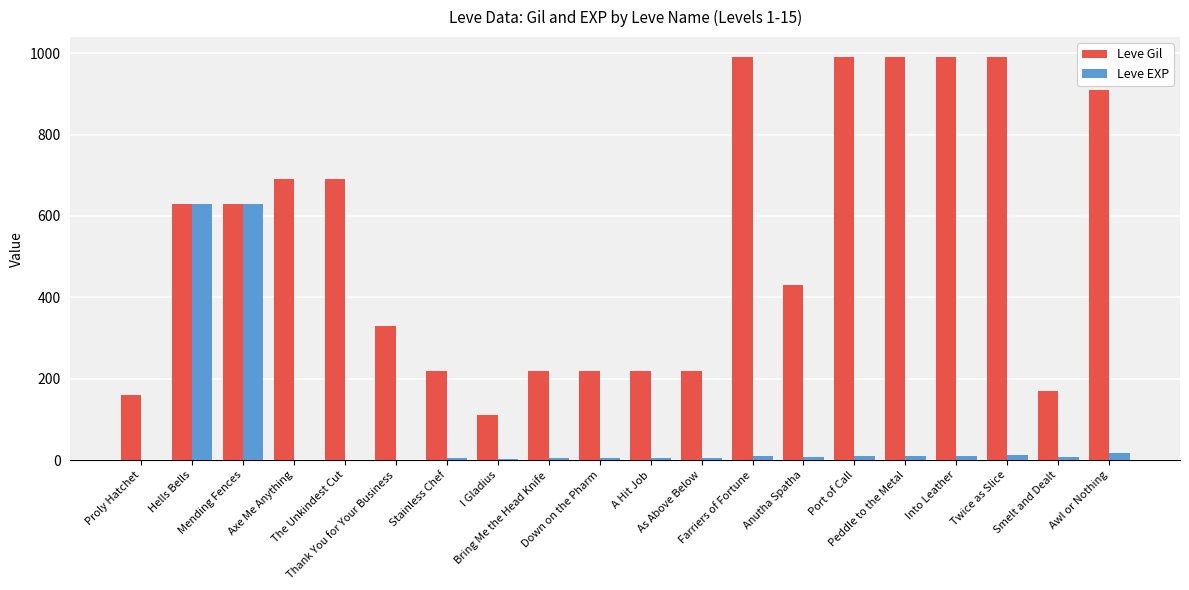

Which series has the largest total across all categories?

Leve Gil